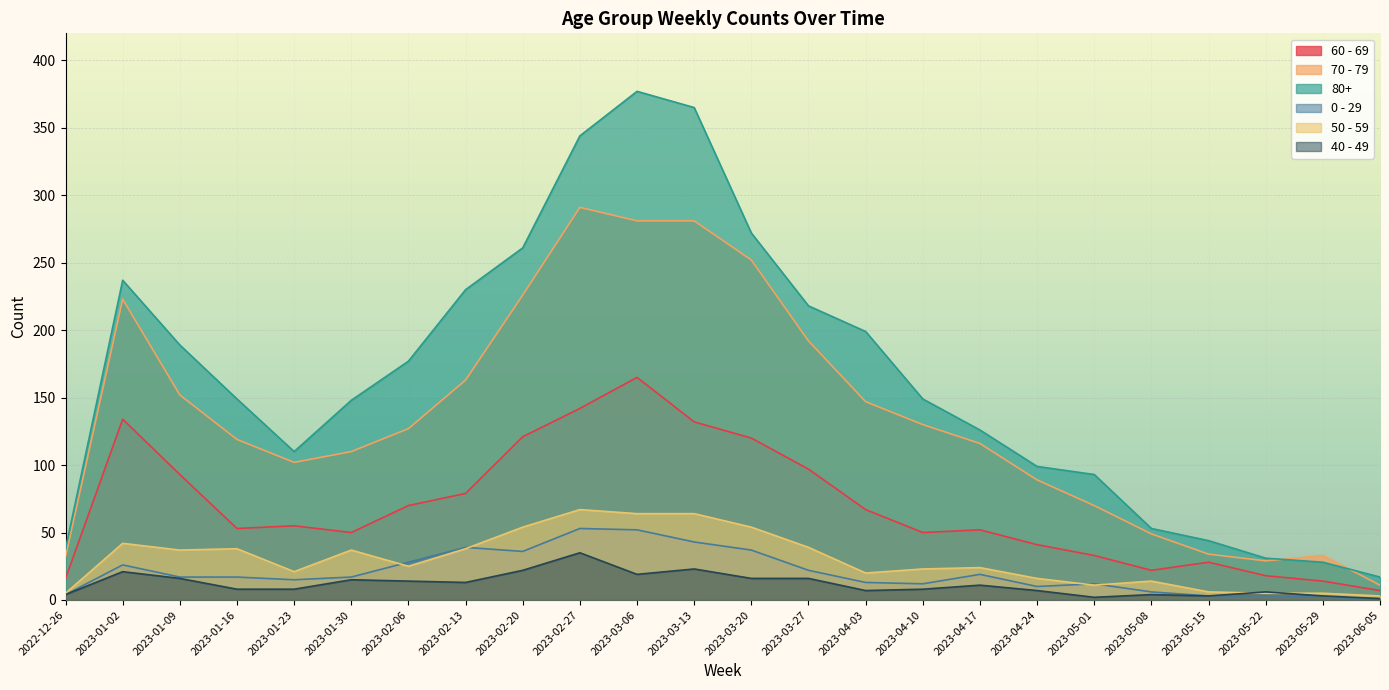

What position from the right is 2023-03-20?

12